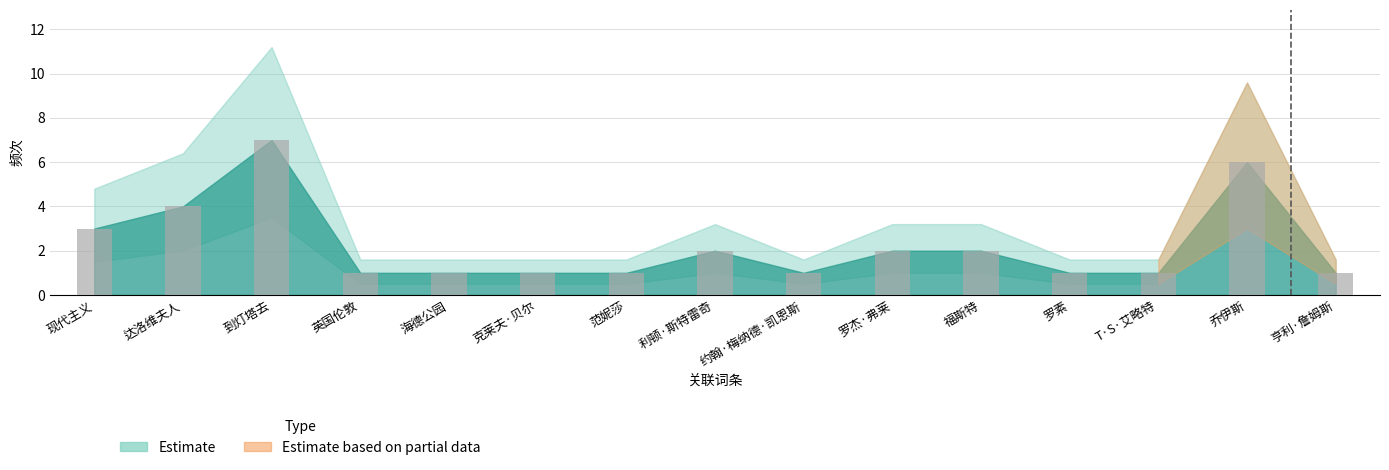

How many values are between 1 and 3?

12